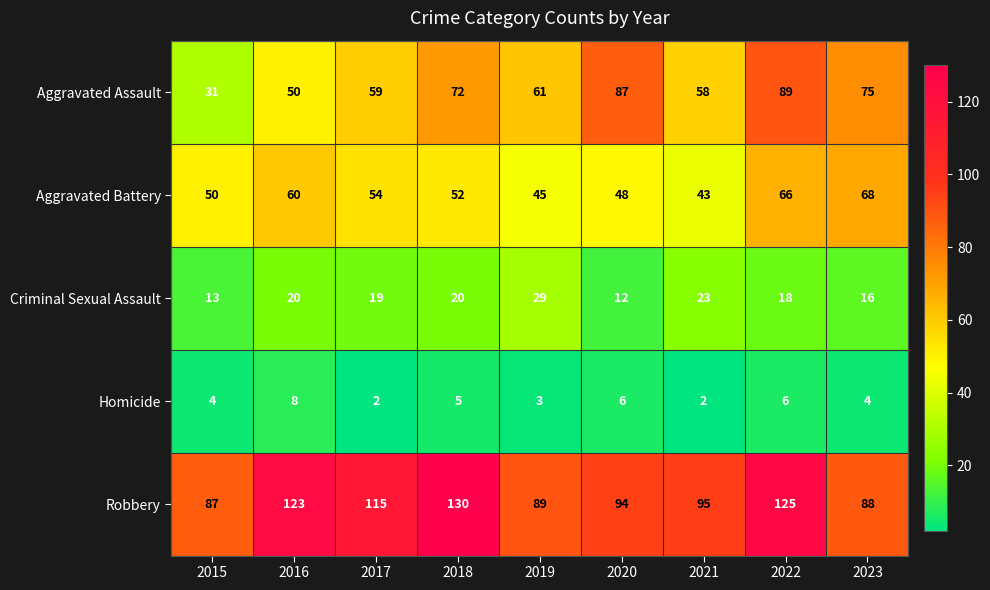

At 2020, list the series in order from smallest to largest.

Homicide, Criminal Sexual Assault, Aggravated Battery, Aggravated Assault, Robbery